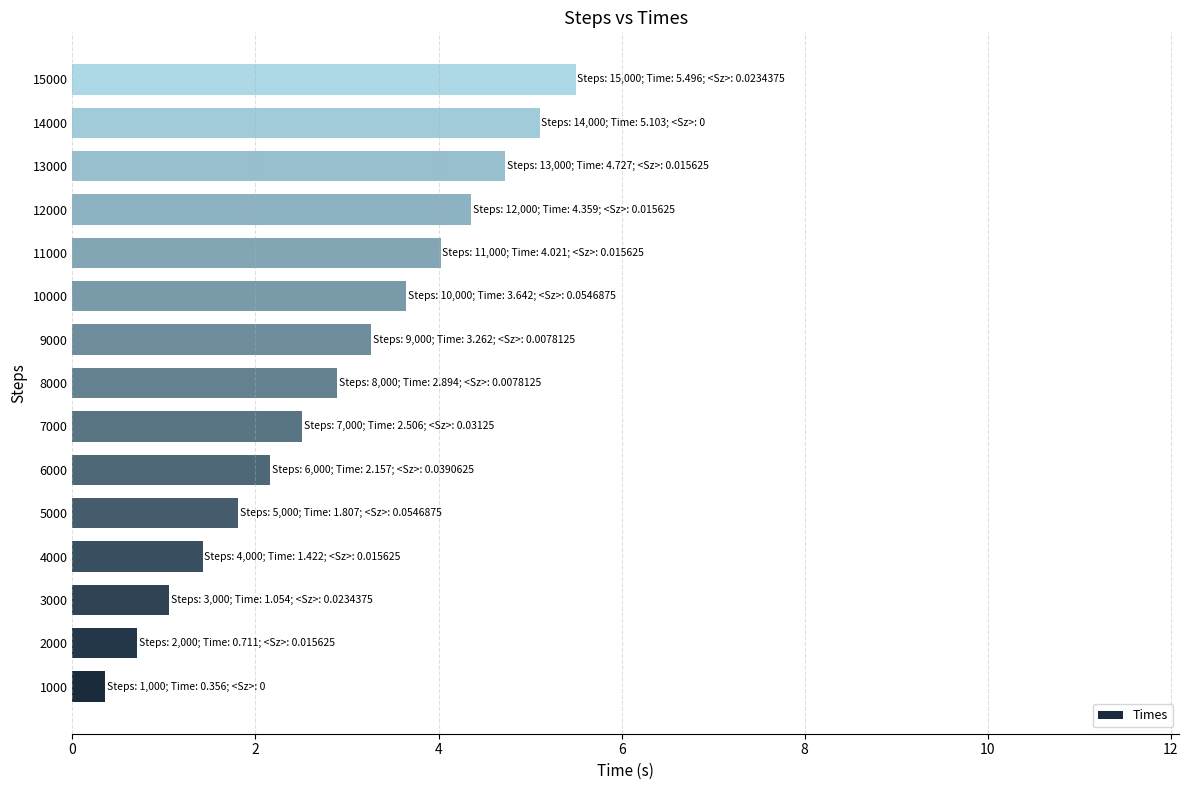

Approximately how many times larger is the value at 8000 compared to 10000?

0.8